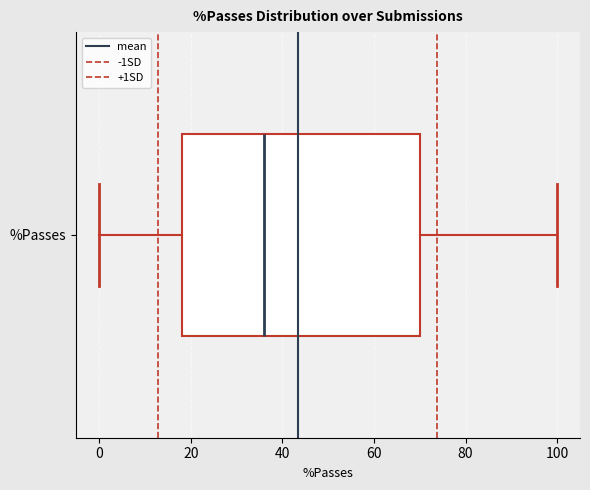

Transcribe this box plot: give where the median line is, the range the box spans, and where the two whiskers end, as read against the x-axis. The values are not printed on the chart, so give them approximately, as read against the axis.

median 36, box 18 to 70, whiskers 0 to 100